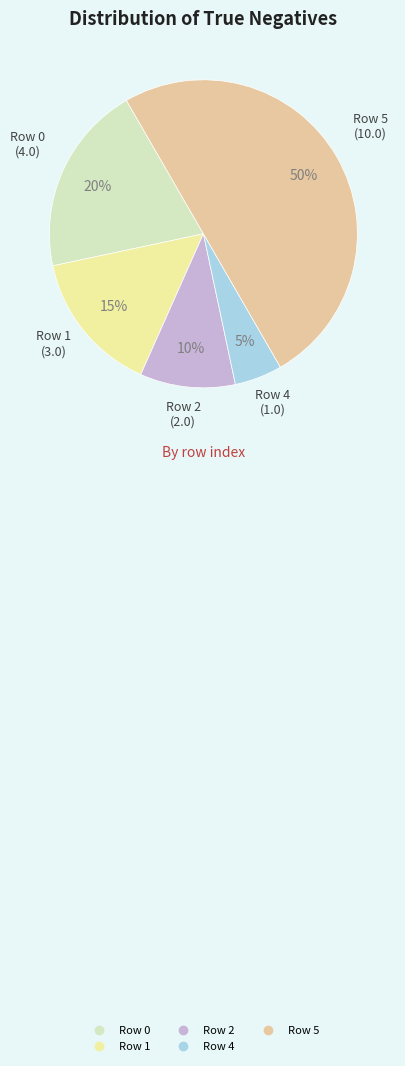

Does Row 0 represent more than half of the total?

No